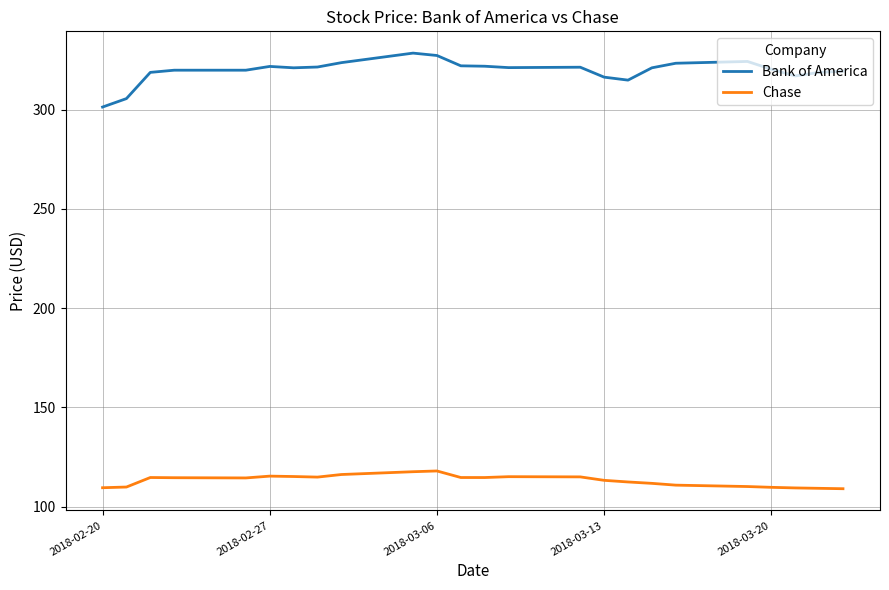

True or false: Chase and Bank of America intersect in this chart.

False